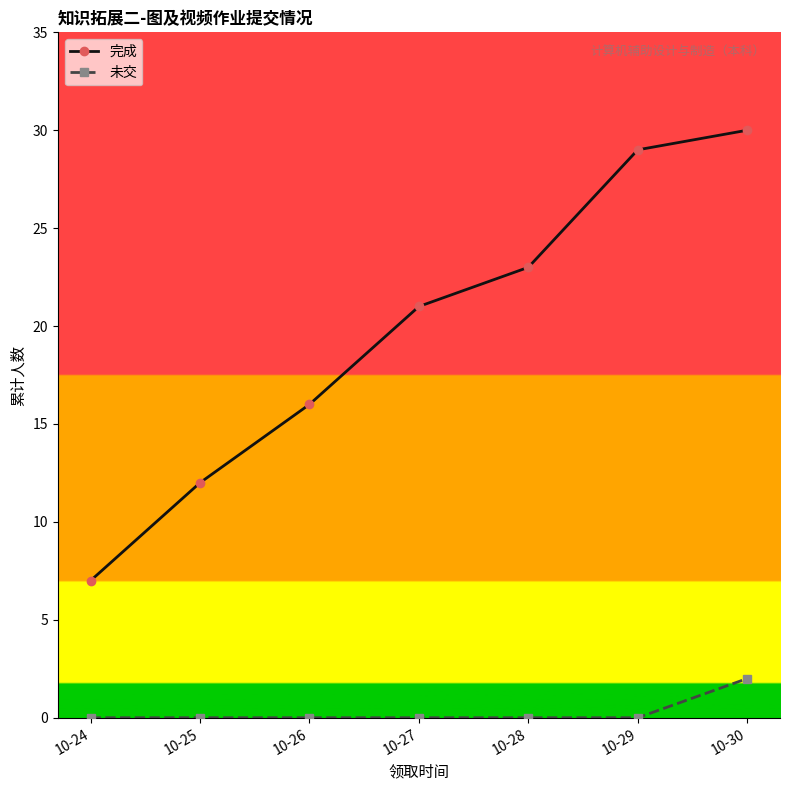

What is the value of the 完成 point at the 6th from the left?

29